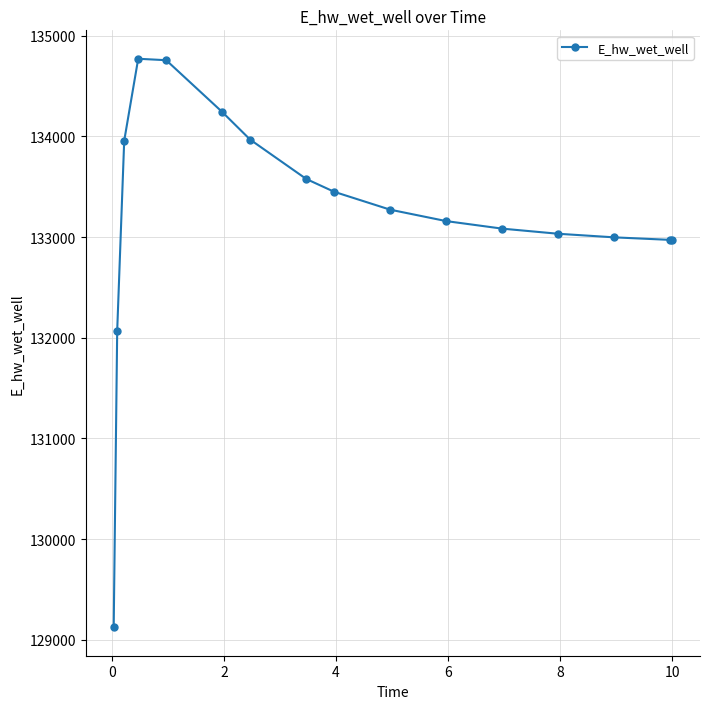

What is the greatest value displayed?

134771.4